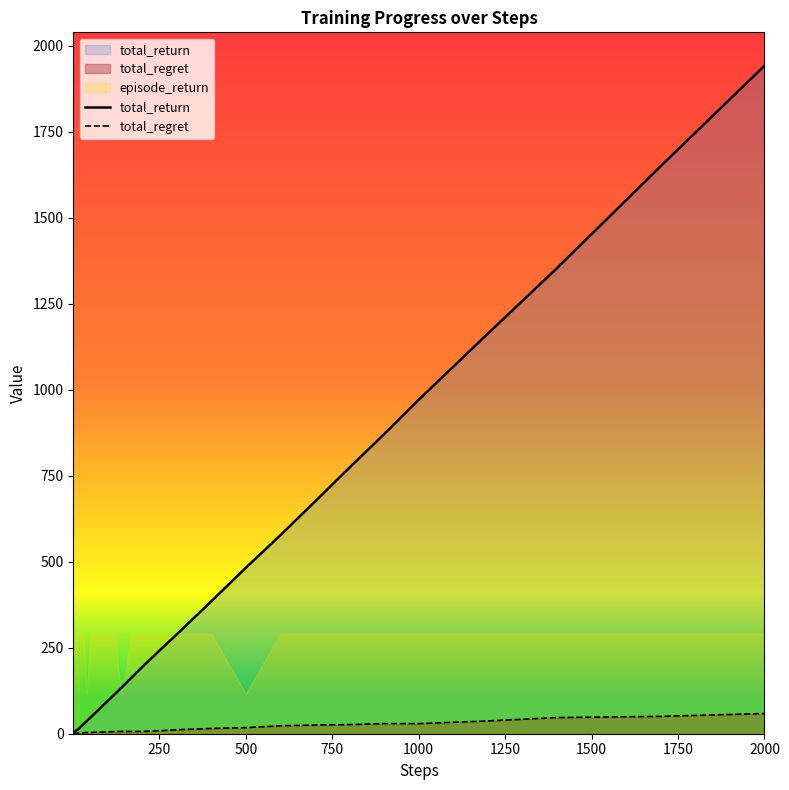

At how many categories does at least one series exceed 465?

10